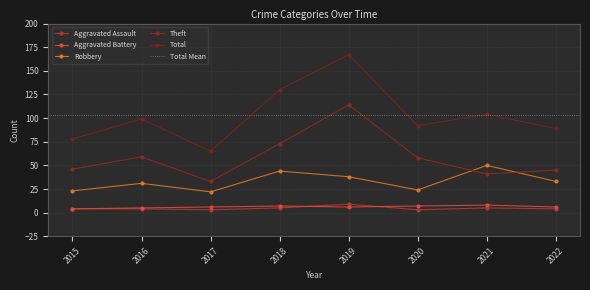

Reading left to right, transcribe all the data shown in this chart.

Aggravated Assault: 2015=4	2016=4	2017=3	2018=5	2019=9	2020=3	2021=5	2022=4
Aggravated Battery: 2015=4	2016=5	2017=6	2018=7	2019=6	2020=7	2021=8	2022=6
Robbery: 2015=23	2016=31	2017=22	2018=44	2019=38	2020=24	2021=50	2022=33
Theft: 2015=46	2016=59	2017=33	2018=73	2019=114	2020=58	2021=41	2022=45
Total: 2015=78	2016=99	2017=65	2018=130	2019=167	2020=92	2021=104	2022=89